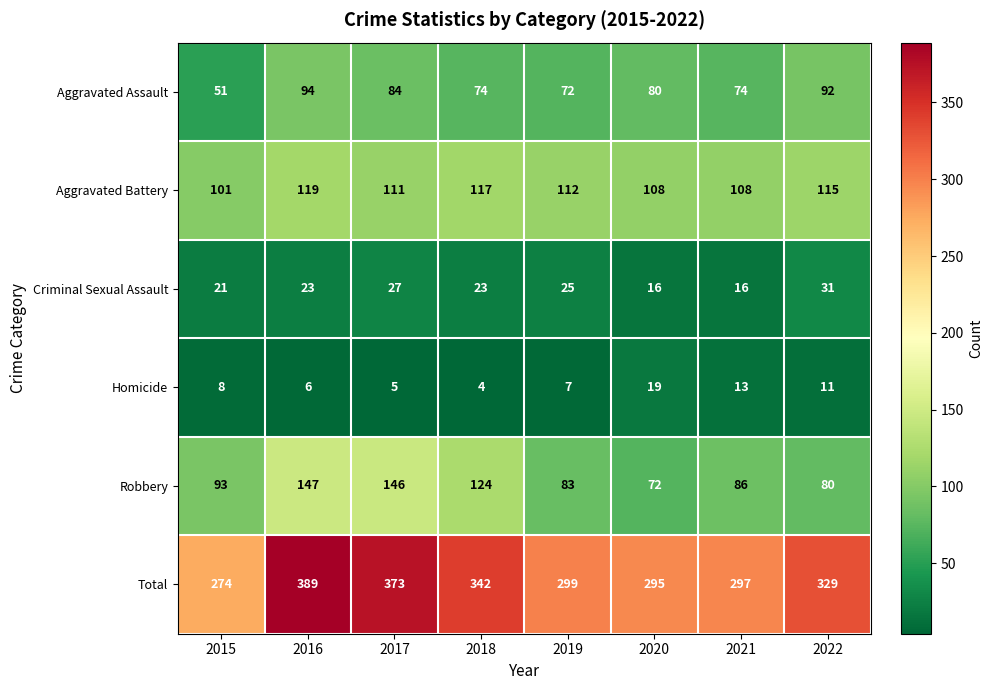

Which series has the largest total across all categories?

Total